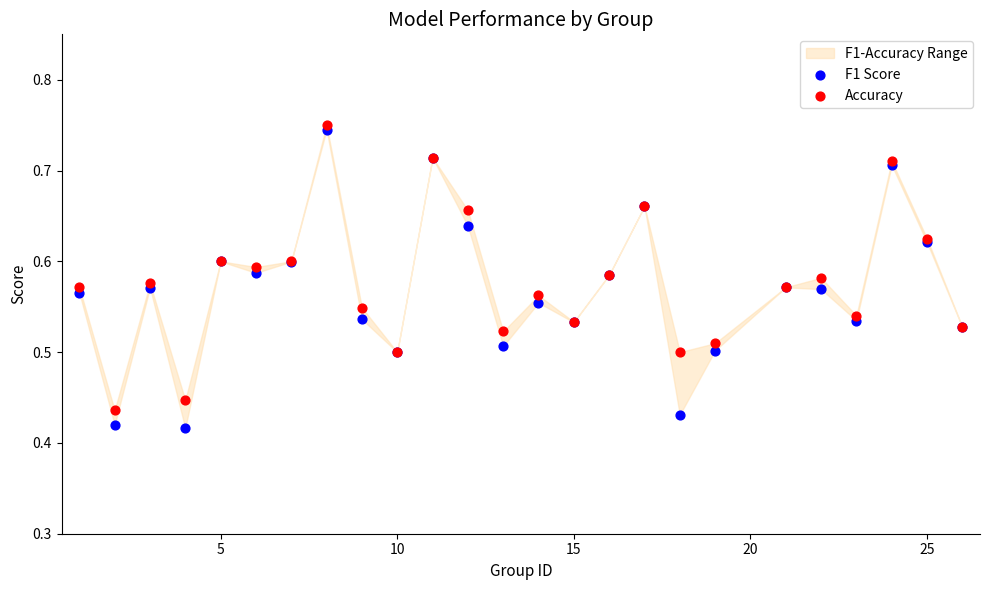

Which series reaches the maximum Y coordinate?

Accuracy